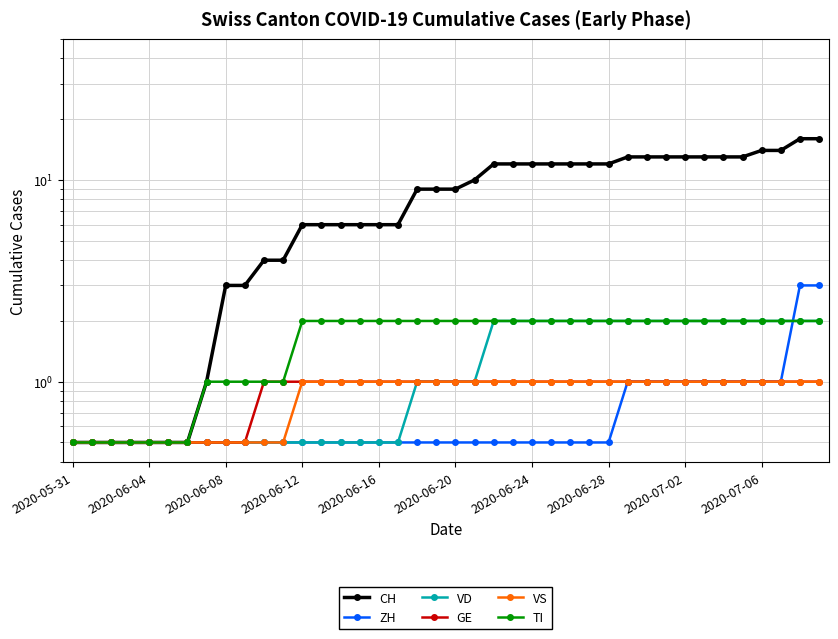

Does the chart have visible grid lines?

Yes